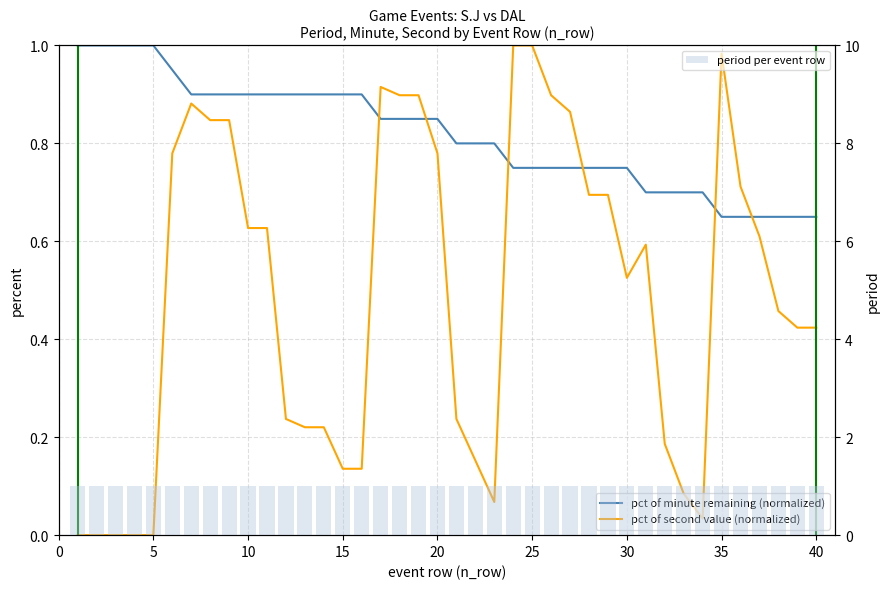

Is the value of pct of minute remaining (normalized) at 25 greater than the value of period per event row at 22?

No